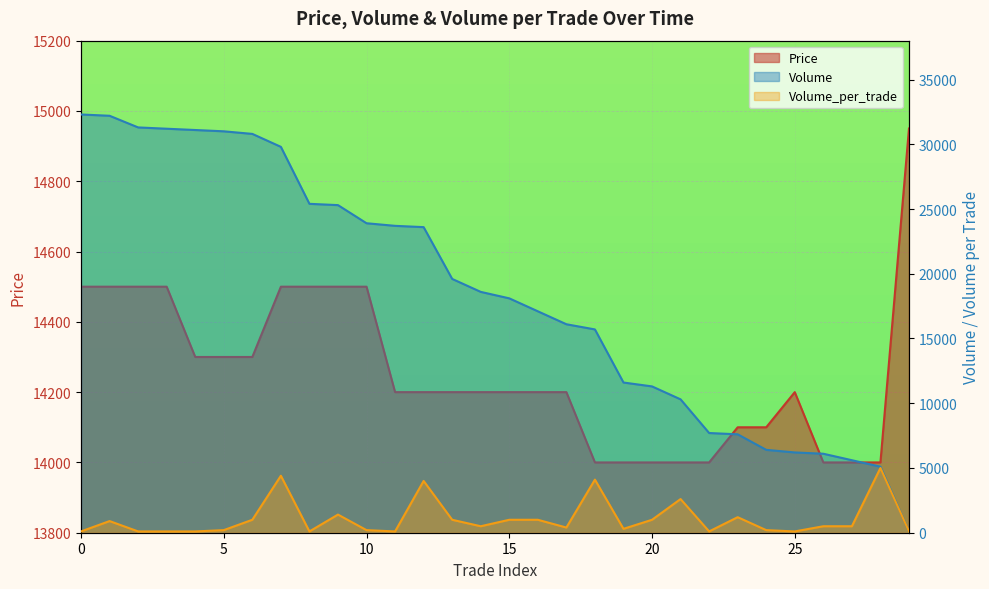

Rank the series by their average value, from highest to lowest.

Volume, Price, Volume_per_trade